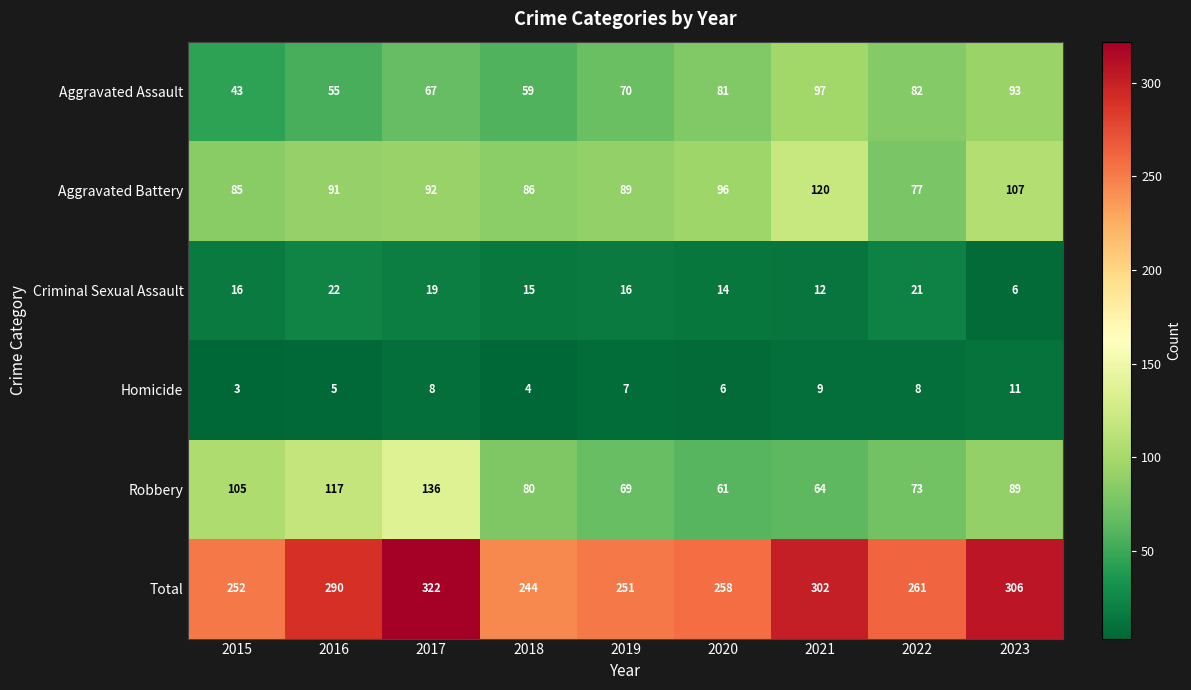

Between 2017 and 2021, which series saw the biggest shift?

Robbery